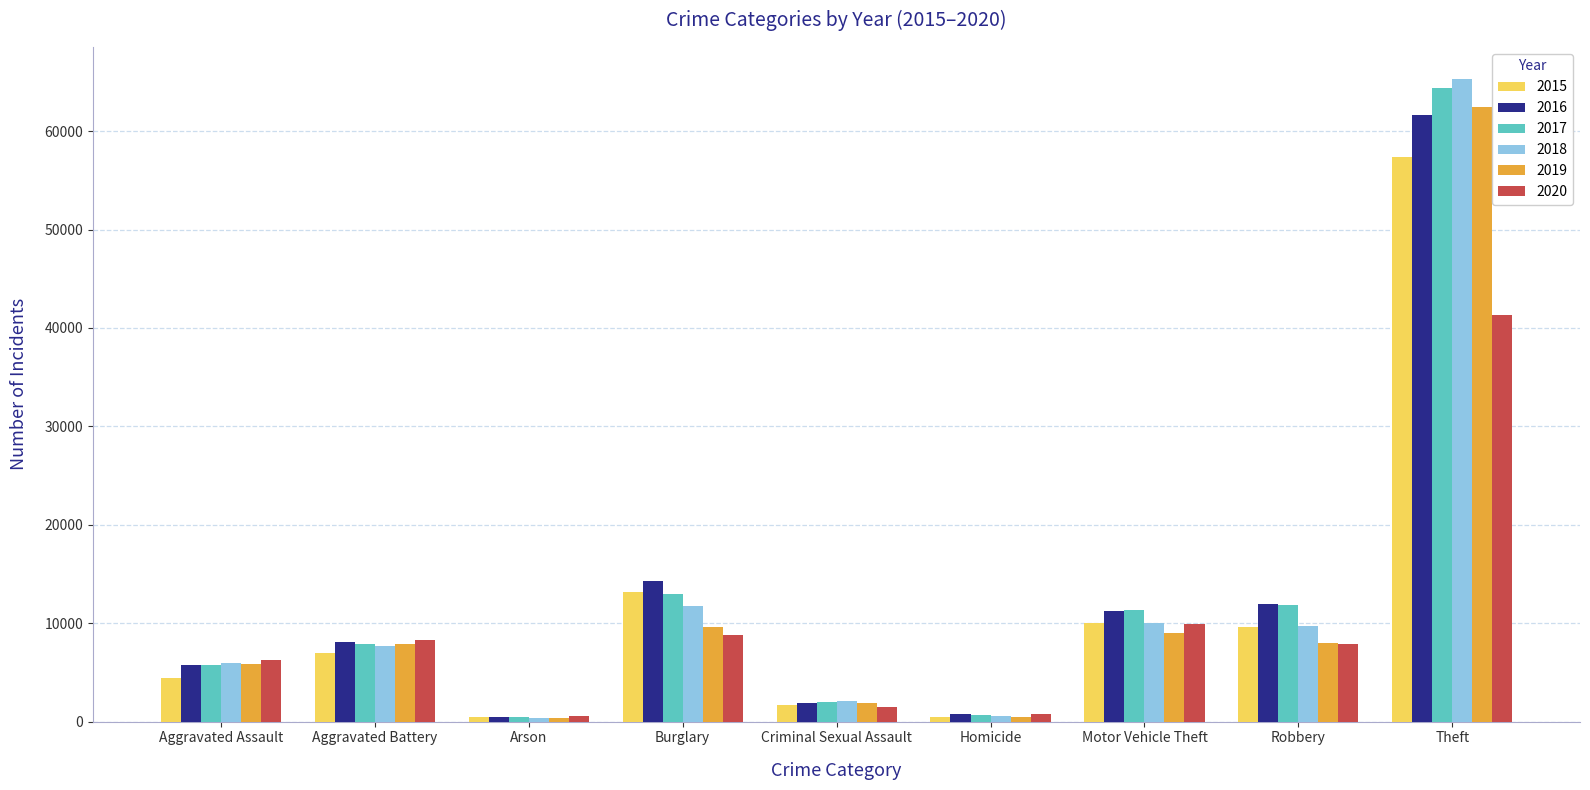

The 2016 series shows 12267 at Aggravated Battery. True or false?

False